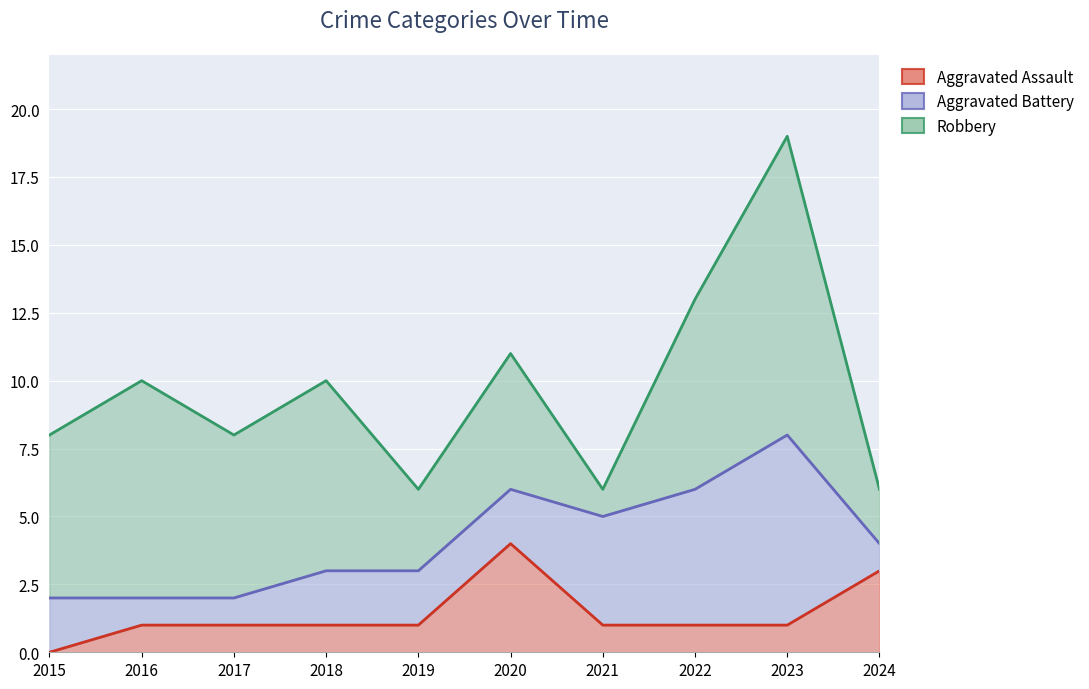

At which category is the sum across all series the highest?

2023